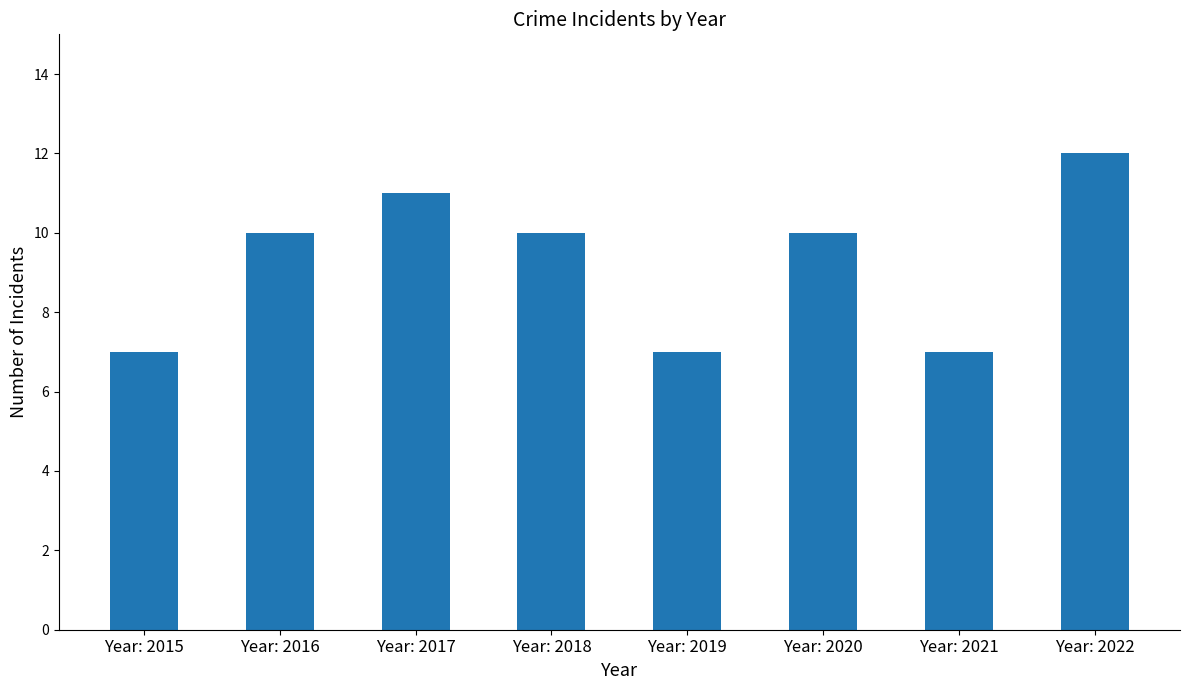

At which category does the chart reach its peak across all series?

Year: 2022